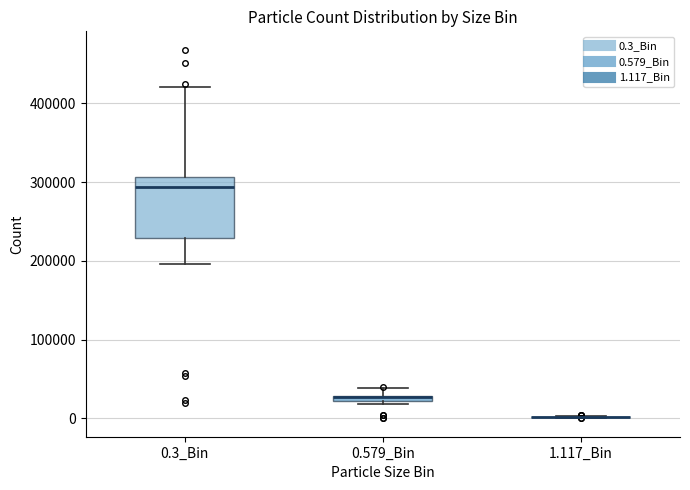

Which box is the tallest, from its lower edge to its upper edge?

0.3_Bin